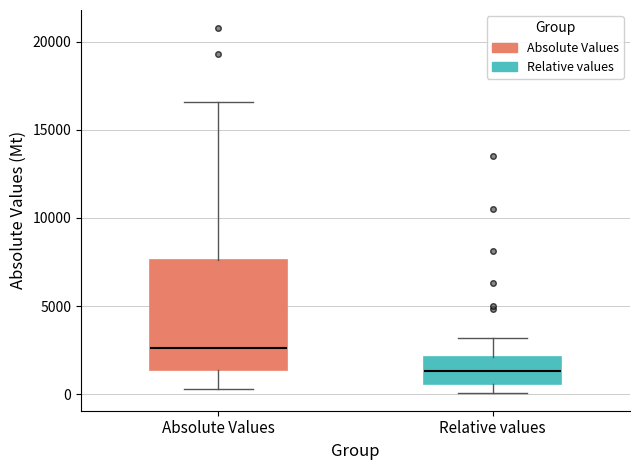

Reading left to right, transcribe this box plot: for each box, give where its median line is, the range the box spans, and where its two whiskers end, as read against the y-axis. The values are not printed on the chart, so give them approximately, as read against the axis.

Absolute Values: median 2500, box 1500 to 7500, whiskers 500 to 16500
Relative values: median 1500, box 500 to 2000, whiskers 0 to 3000